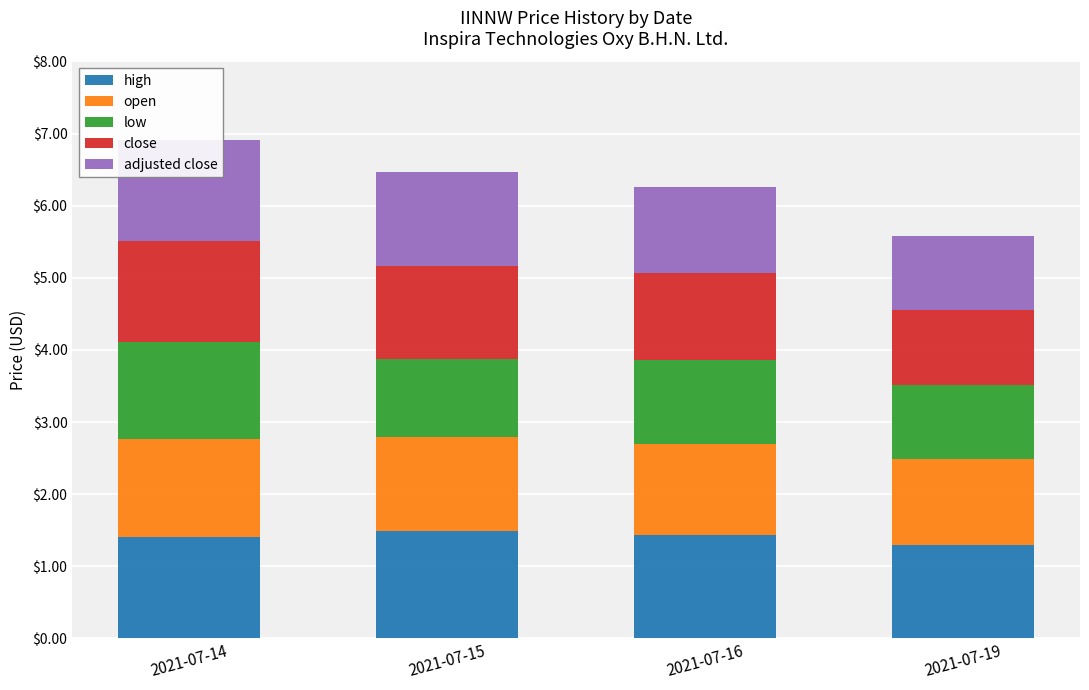

Are the bars horizontal?

No